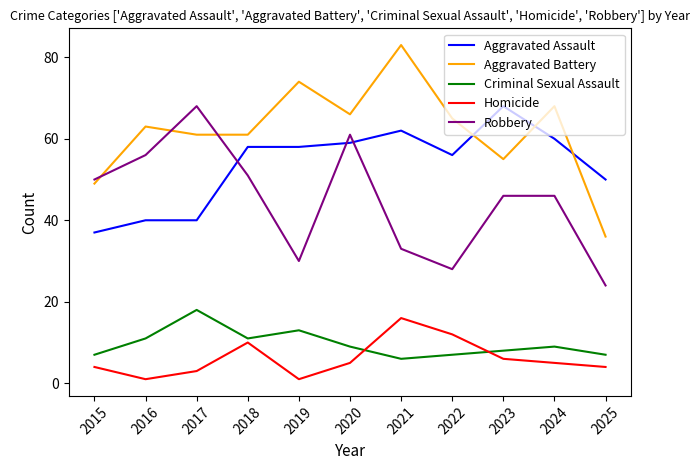

Is it true that Robbery equals 61 at 2020?

True